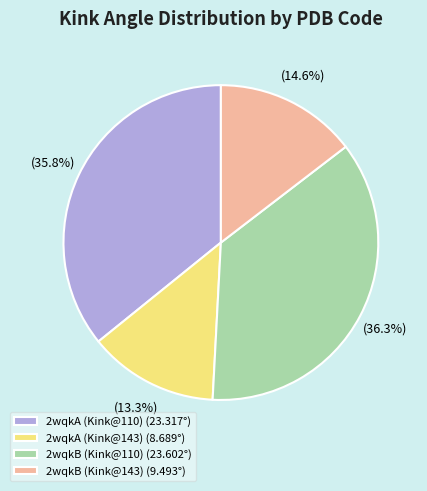

Is it true that 2wqkA (Kink@143) is 22% of the pie?

False